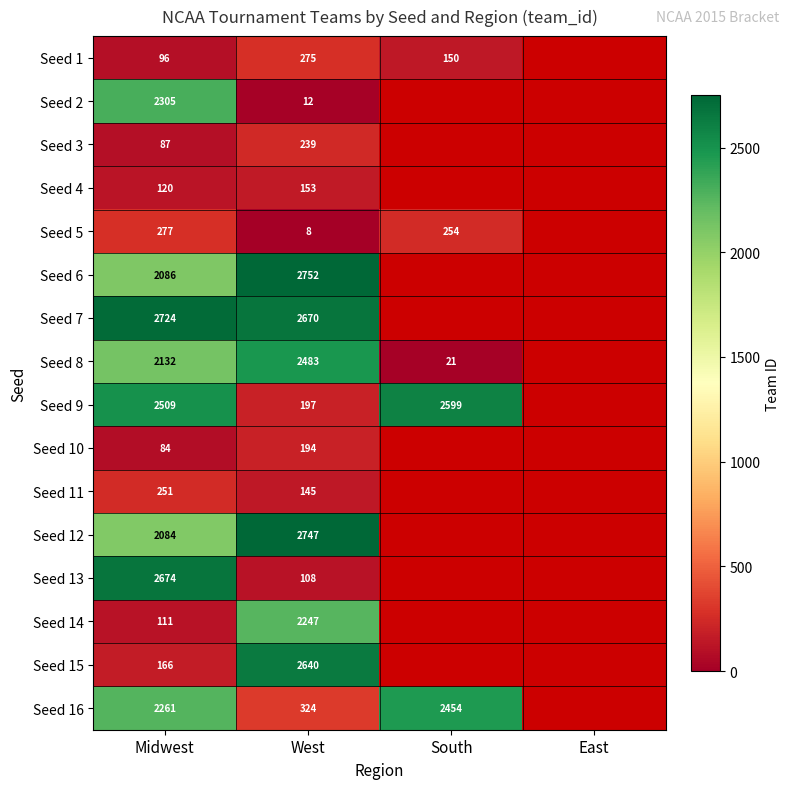

What is the difference between the highest and lowest values at West?

2744